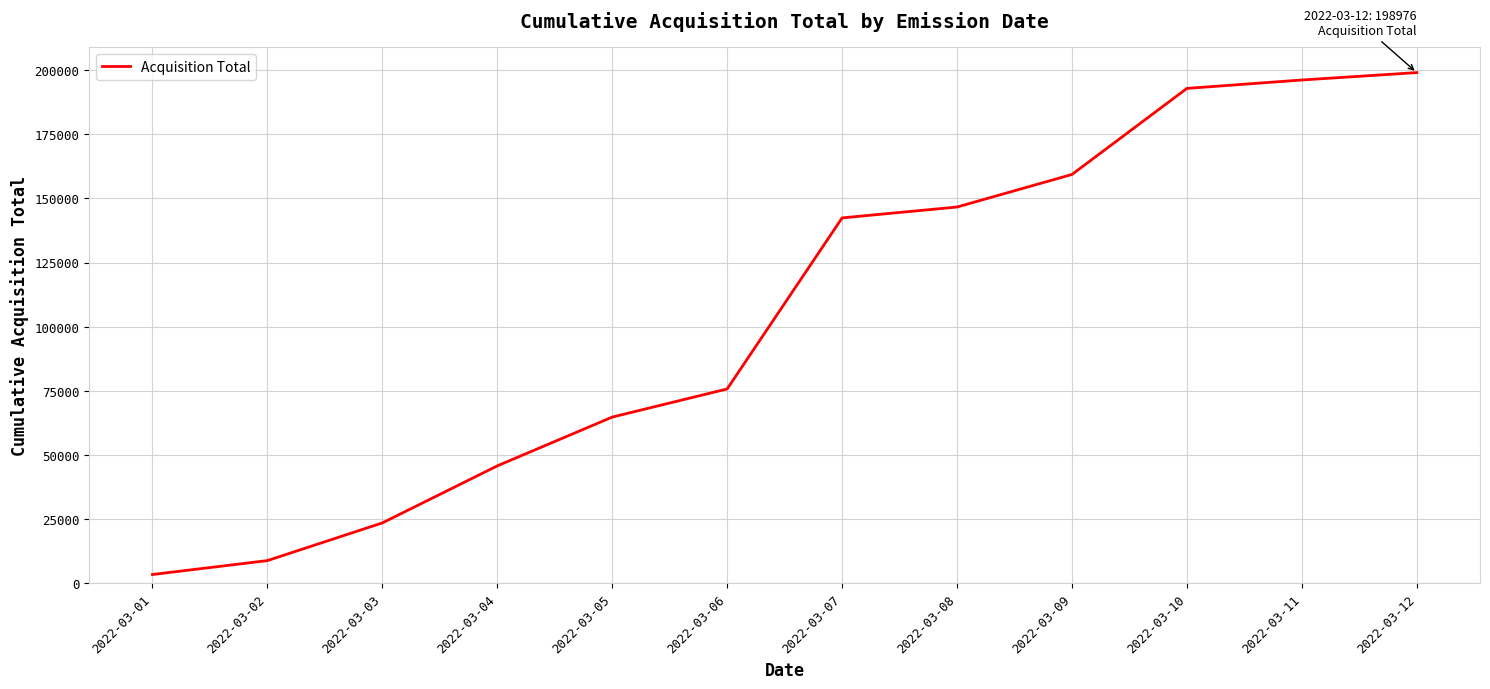

Reading left to right, extract all data points from this chart.

3497	8920	23595	45805	64810	75770	142382	146623	159299	192814	196094	198976